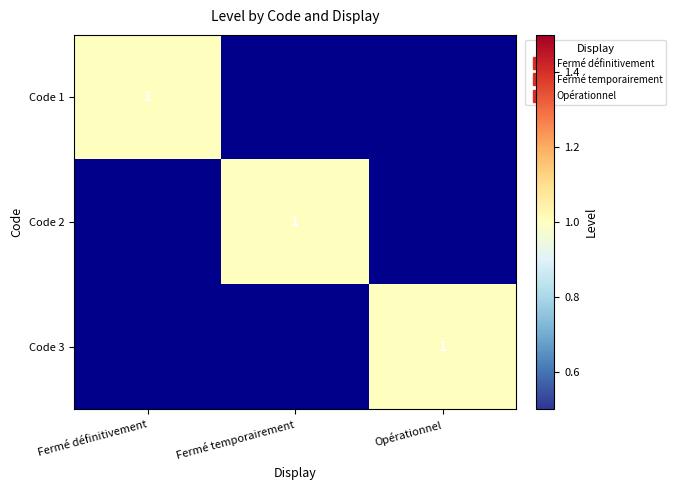

Rank the series by their maximum value, from highest to lowest.

Code 1, Code 2, Code 3